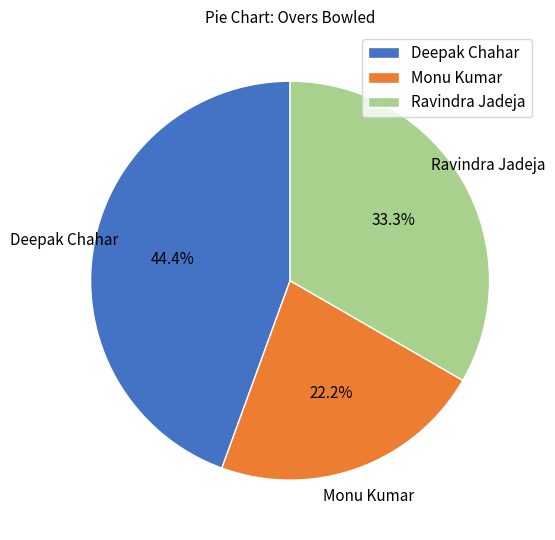

Is there any slice that represents more than half of the pie?

No